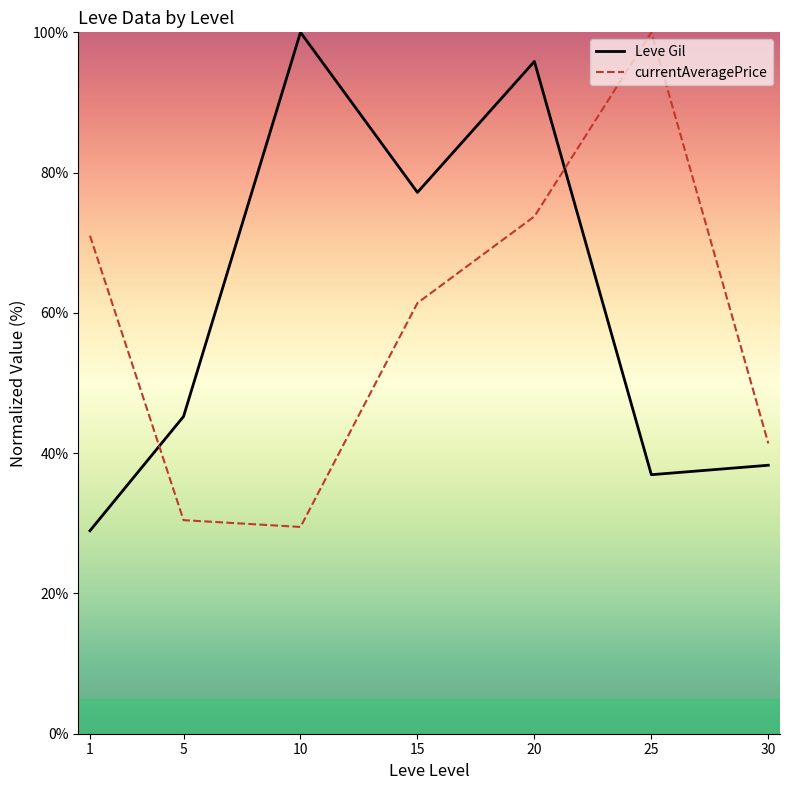

True or false: Leve Gil has a value of 151.5 at 10.

False